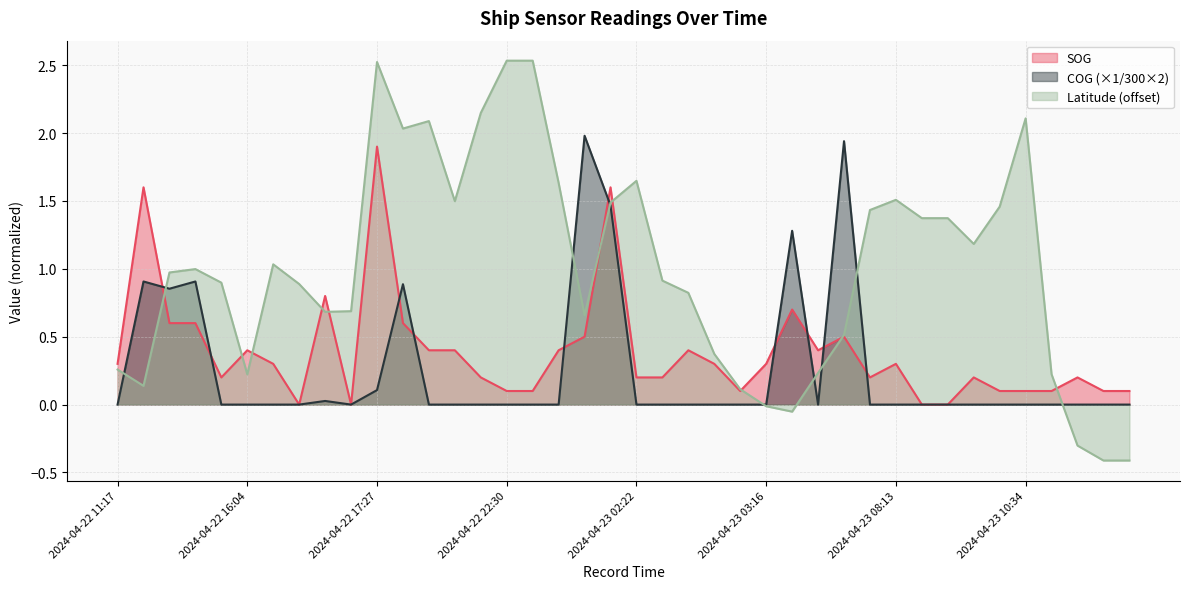

Reading left to right, list all the values displayed in this chart.

SOG: 2024-04-22 11:17=0.3	2024-04-22 11:36=1.6	2024-04-22 12:14=0.6	2024-04-22 12:29=0.6	2024-04-22 15:17=0.2	2024-04-22 16:04=0.4	2024-04-22 16:19=0.3	2024-04-22 16:23=0.0	2024-04-22 16:34=0.8	2024-04-22 16:42=0.0	2024-04-22 17:27=1.9	2024-04-22 21:01=0.6	2024-04-22 21:09=0.4	2024-04-22 21:16=0.4	2024-04-22 22:10=0.2	2024-04-22 22:30=0.1	2024-04-22 22:33=0.1	2024-04-22 23:57=0.4	2024-04-23 00:32=0.5	2024-04-23 01:13=1.6	2024-04-23 02:22=0.2	2024-04-23 02:33=0.2	2024-04-23 02:45=0.4	2024-04-23 03:00=0.3	2024-04-23 03:12=0.1	2024-04-23 03:16=0.3	2024-04-23 04:32=0.7	2024-04-23 05:02=0.4	2024-04-23 05:10=0.5	2024-04-23 05:33=0.2	2024-04-23 08:13=0.3	2024-04-23 08:40=0.0	2024-04-23 08:43=0.0	2024-04-23 09:37=0.2	2024-04-23 09:41=0.1	2024-04-23 10:34=0.1	2024-04-23 11:12=0.1	2024-04-23 11:24=0.2	2024-04-23 12:06=0.1	2024-04-23 12:09=0.1
COG: 2024-04-22 11:17=0.0	2024-04-22 11:36=0.9	2024-04-22 12:14=0.9	2024-04-22 12:29=0.9	2024-04-22 15:17=0.0	2024-04-22 16:04=0.0	2024-04-22 16:19=0.0	2024-04-22 16:23=0.0	2024-04-22 16:34=0.0	2024-04-22 16:42=0.0	2024-04-22 17:27=0.1	2024-04-22 21:01=0.9	2024-04-22 21:09=0.0	2024-04-22 21:16=0.0	2024-04-22 22:10=0.0	2024-04-22 22:30=0.0	2024-04-22 22:33=0.0	2024-04-22 23:57=0.0	2024-04-23 00:32=2.0	2024-04-23 01:13=1.5	2024-04-23 02:22=0.0	2024-04-23 02:33=0.0	2024-04-23 02:45=0.0	2024-04-23 03:00=0.0	2024-04-23 03:12=0.0	2024-04-23 03:16=0.0	2024-04-23 04:32=1.3	2024-04-23 05:02=0.0	2024-04-23 05:10=1.9	2024-04-23 05:33=0.0	2024-04-23 08:13=0.0	2024-04-23 08:40=0.0	2024-04-23 08:43=0.0	2024-04-23 09:37=0.0	2024-04-23 09:41=0.0	2024-04-23 10:34=0.0	2024-04-23 11:12=0.0	2024-04-23 11:24=0.0	2024-04-23 12:06=0.0	2024-04-23 12:09=0.0
Latitude: 2024-04-22 11:17=0.3	2024-04-22 11:36=0.1	2024-04-22 12:14=1.0	2024-04-22 12:29=1.0	2024-04-22 15:17=0.9	2024-04-22 16:04=0.2	2024-04-22 16:19=1.0	2024-04-22 16:23=0.9	2024-04-22 16:34=0.7	2024-04-22 16:42=0.7	2024-04-22 17:27=2.5	2024-04-22 21:01=2.0	2024-04-22 21:09=2.1	2024-04-22 21:16=1.5	2024-04-22 22:10=2.1	2024-04-22 22:30=2.5	2024-04-22 22:33=2.5	2024-04-22 23:57=1.6	2024-04-23 00:32=0.7	2024-04-23 01:13=1.5	2024-04-23 02:22=1.6	2024-04-23 02:33=0.9	2024-04-23 02:45=0.8	2024-04-23 03:00=0.4	2024-04-23 03:12=0.1	2024-04-23 03:16=-0.0	2024-04-23 04:32=-0.1	2024-04-23 05:02=0.2	2024-04-23 05:10=0.5	2024-04-23 05:33=1.4	2024-04-23 08:13=1.5	2024-04-23 08:40=1.4	2024-04-23 08:43=1.4	2024-04-23 09:37=1.2	2024-04-23 09:41=1.5	2024-04-23 10:34=2.1	2024-04-23 11:12=0.2	2024-04-23 11:24=-0.3	2024-04-23 12:06=-0.4	2024-04-23 12:09=-0.4